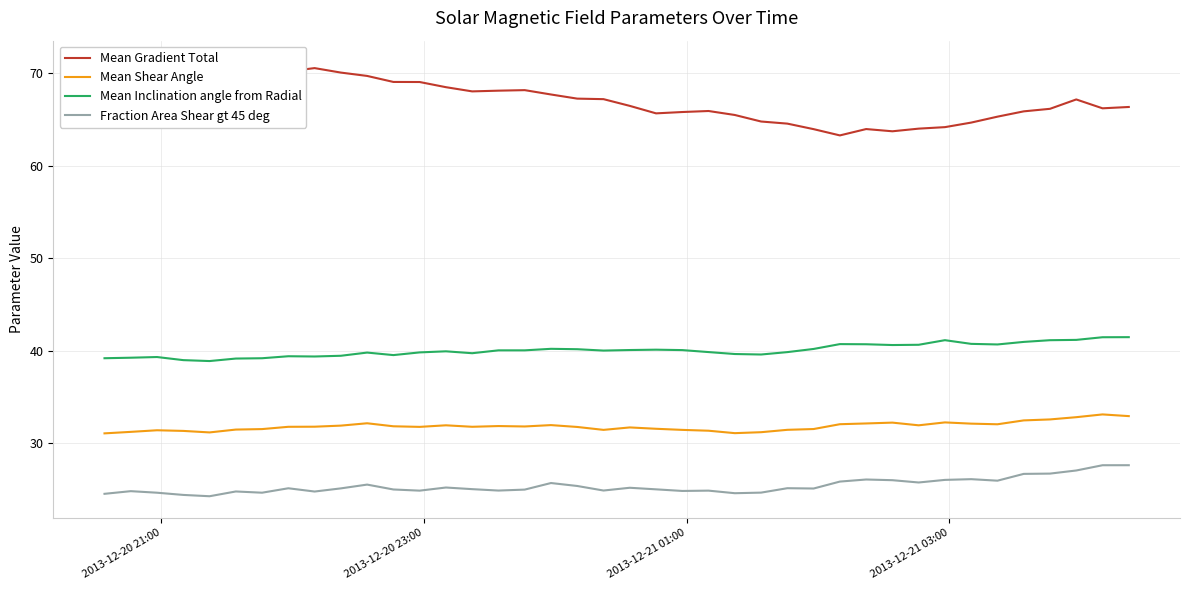

True or false: Mean Shear Angle and Mean Inclination angle from Radial intersect in this chart.

False